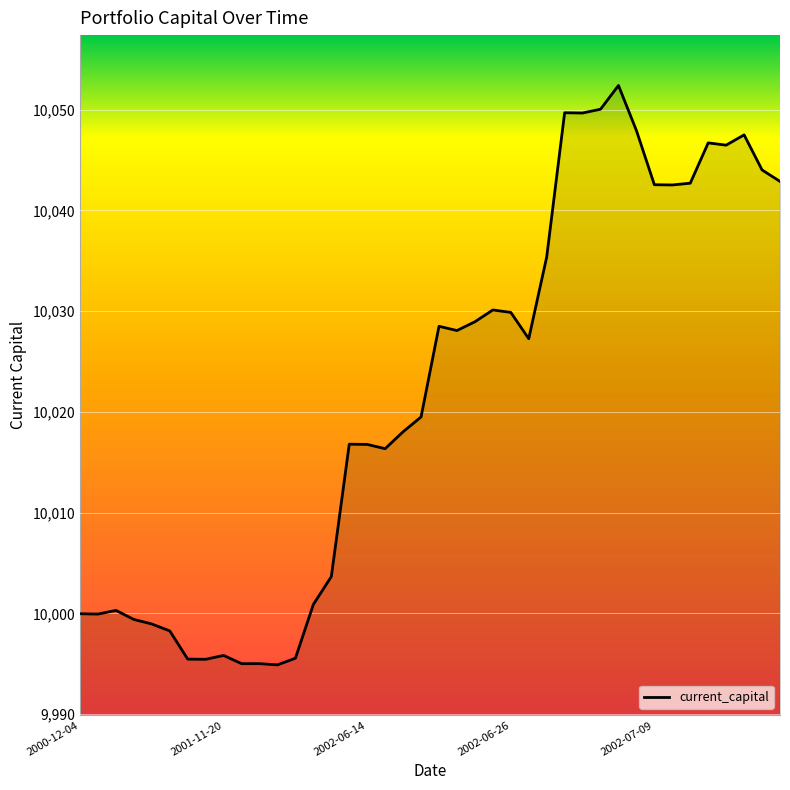

Count the number of values greater than 10027.

20